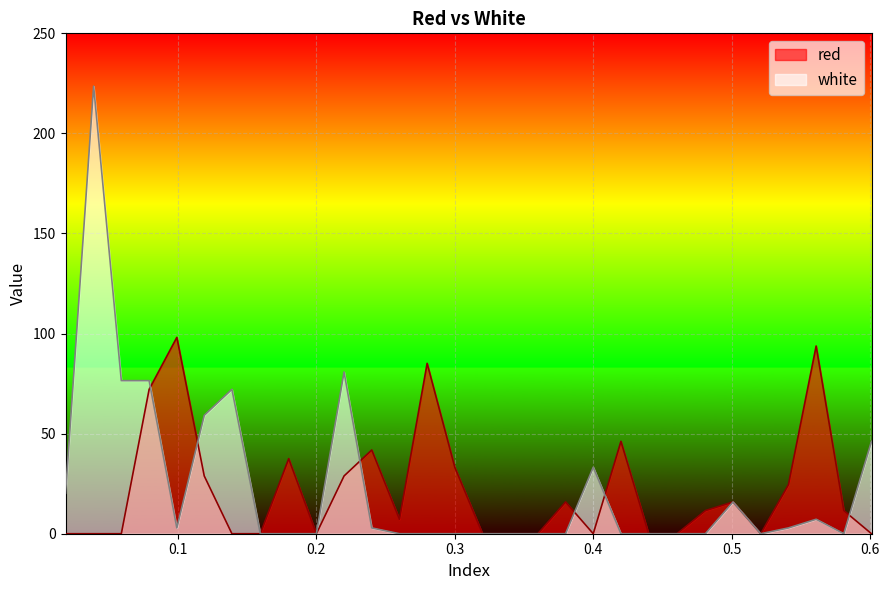

What is the highest value of the white series?

223.6